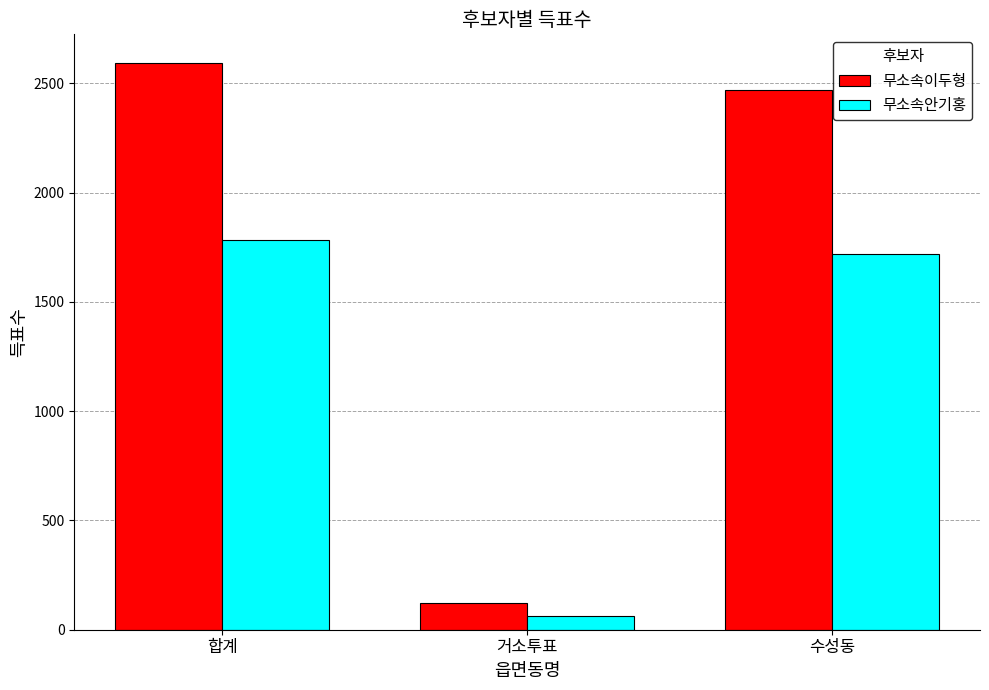

Count the number of categories in the chart.

3